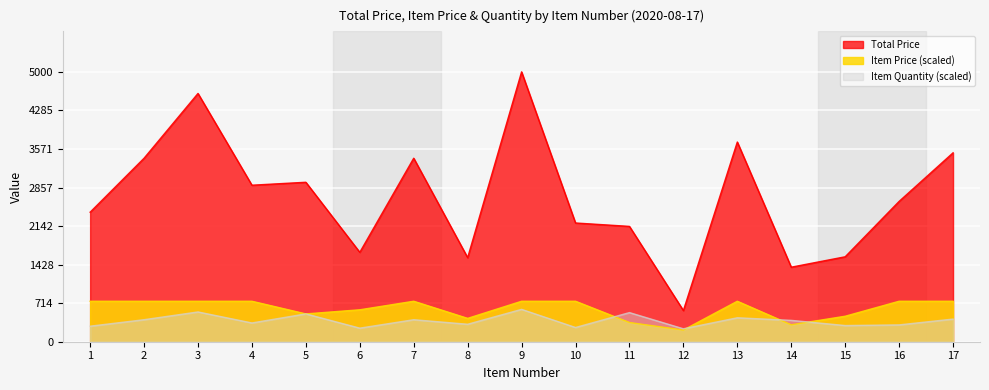

What is the maximum value for Item Price?

750.0